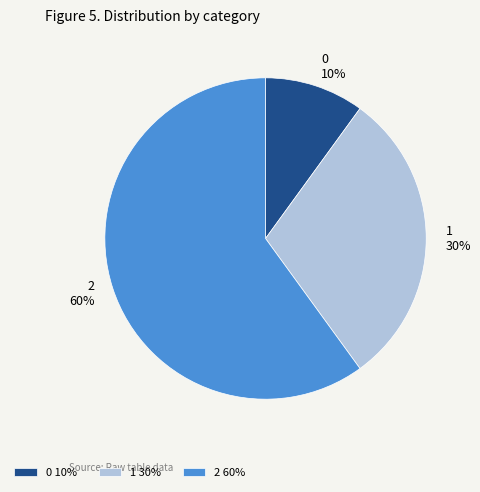

To the nearest percent, what is the difference between the largest and smallest slice percentages?

50%